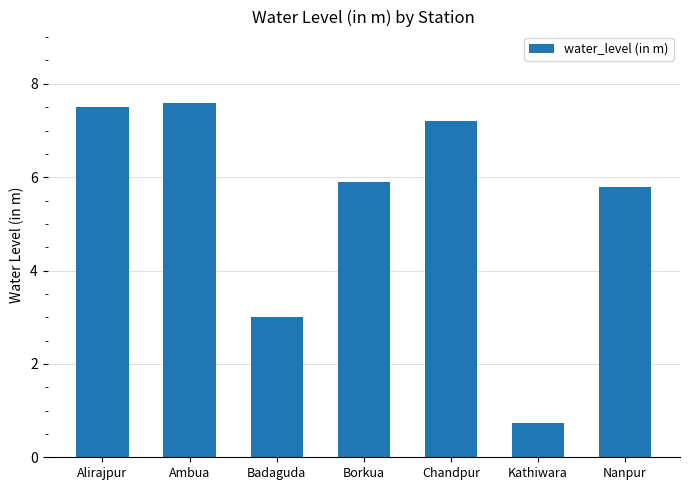

Does the chart contain any negative values?

No